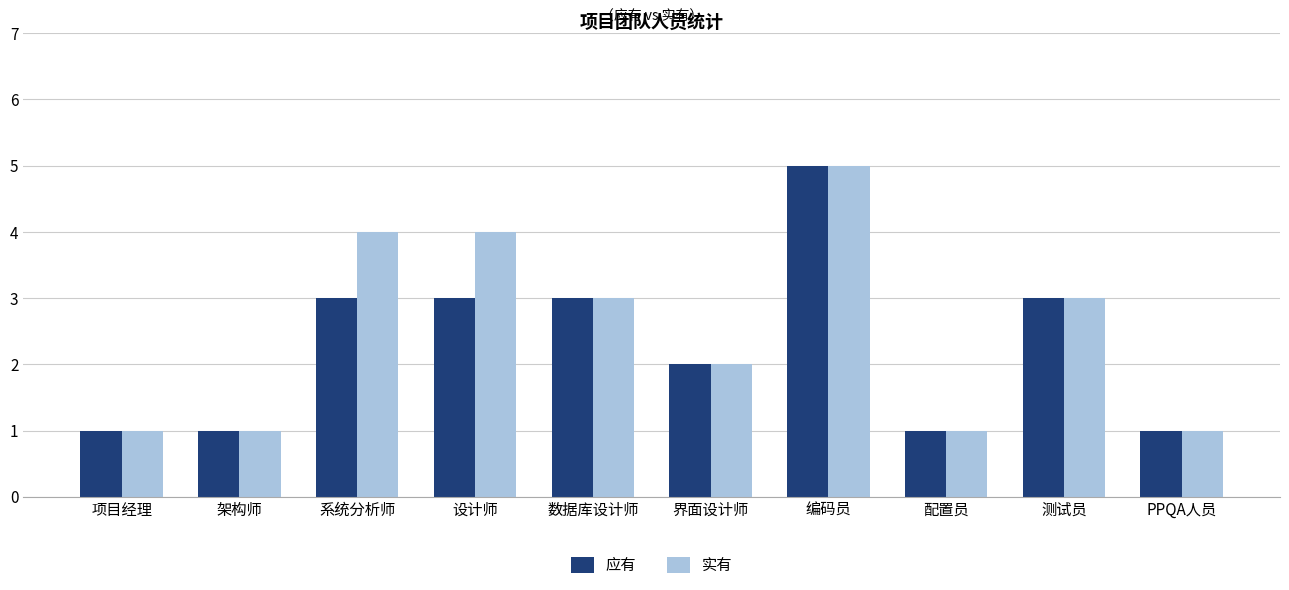

What is the label of the 8th bar from the right?

系统分析师